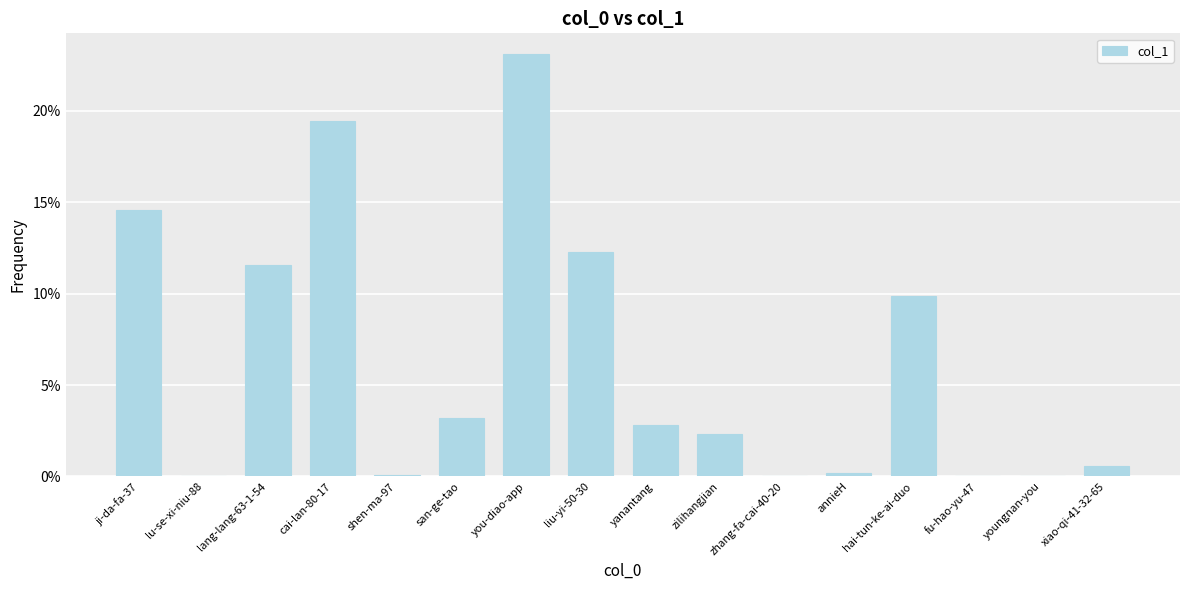

How many data points are above 2?

9